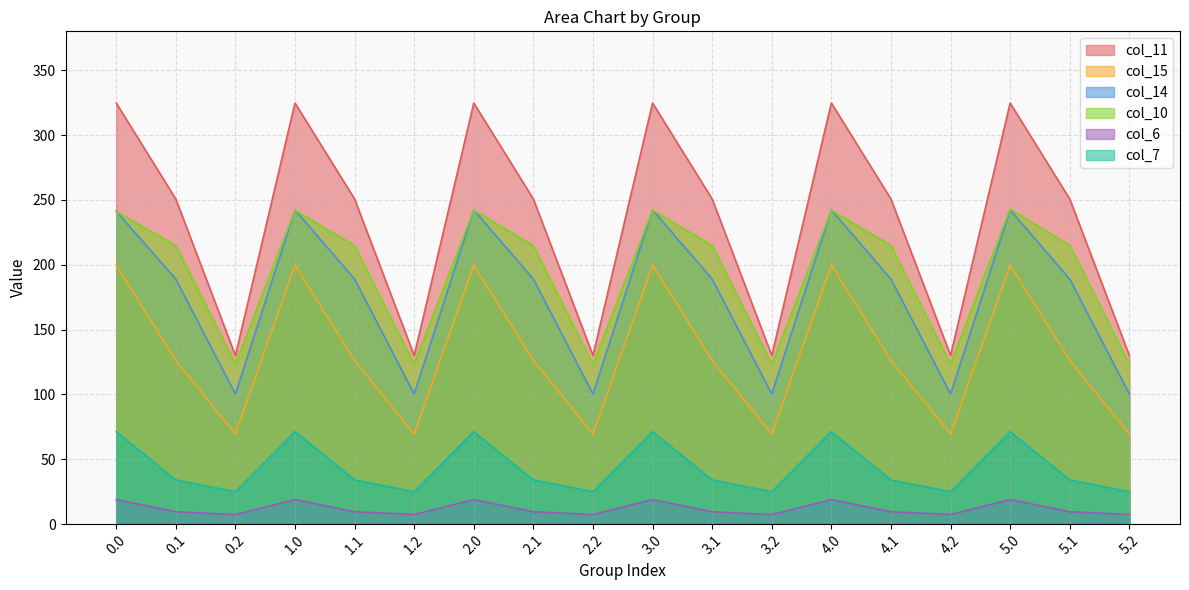

At which category does col_6 reach its first local valley?

0.2